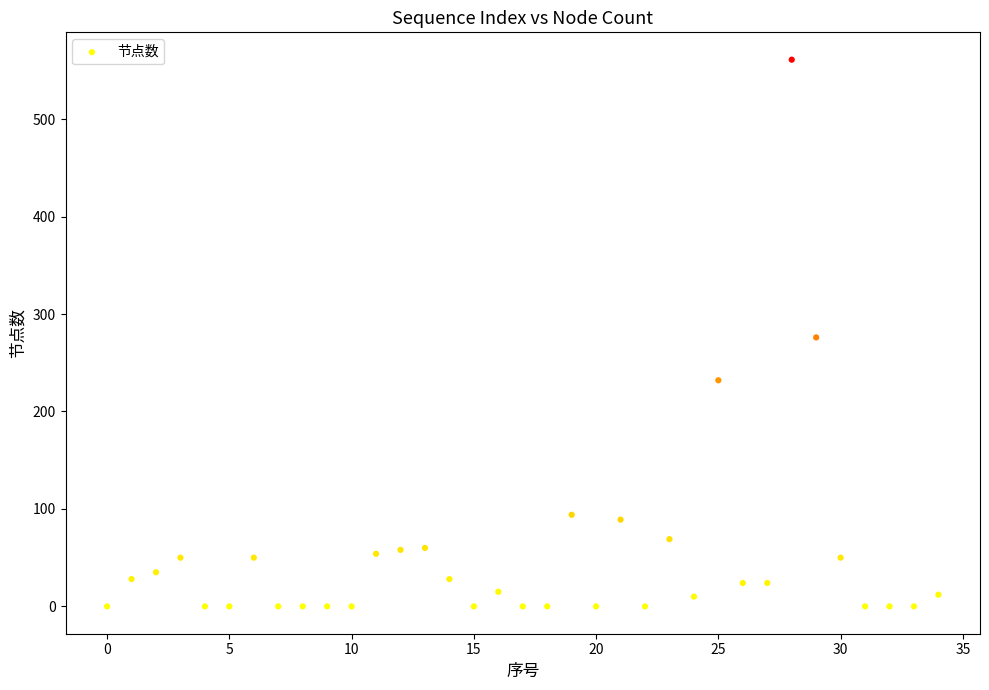

What is the range of Y values (max minus min)?

561